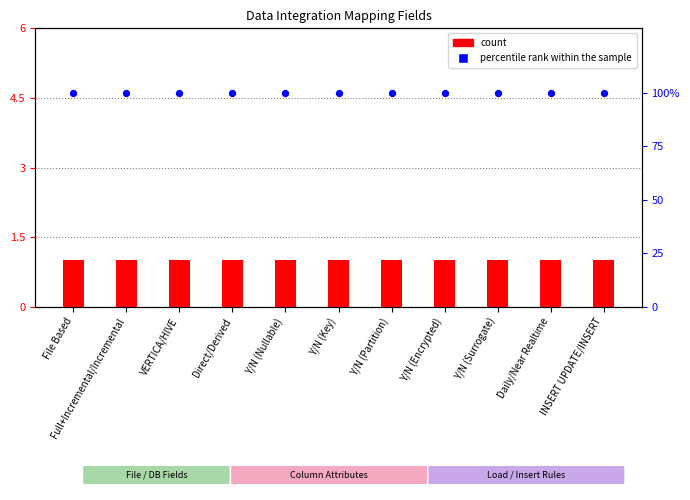

Which series contains the highest Y value?

percentile rank within the sample